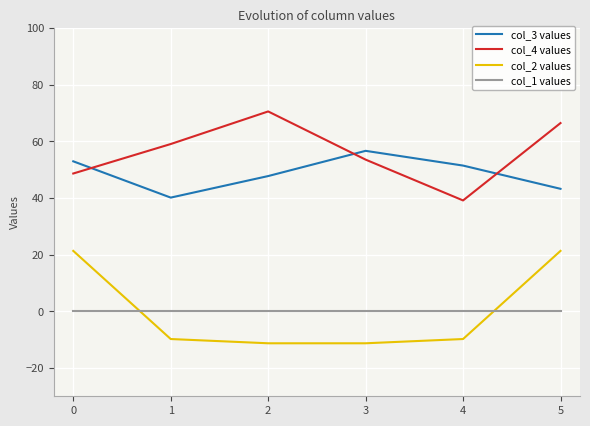

How many lines are shown in the chart?

4